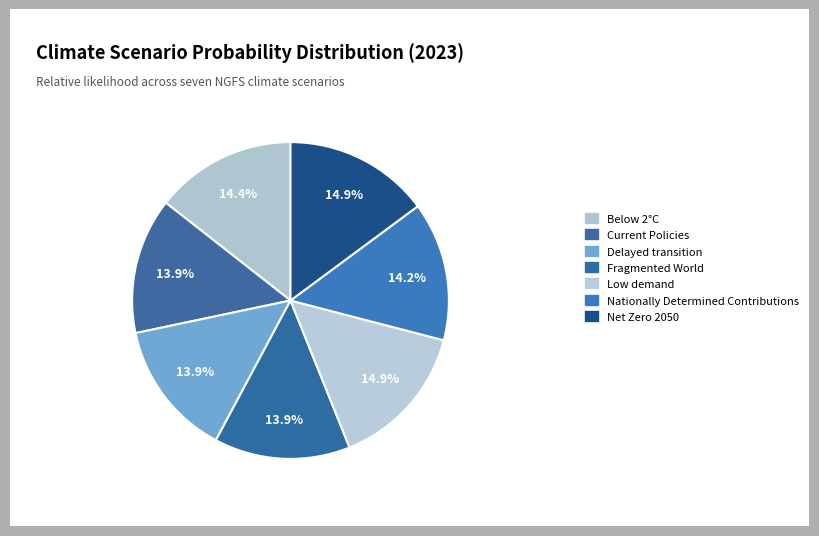

How many segments does this pie chart have?

7